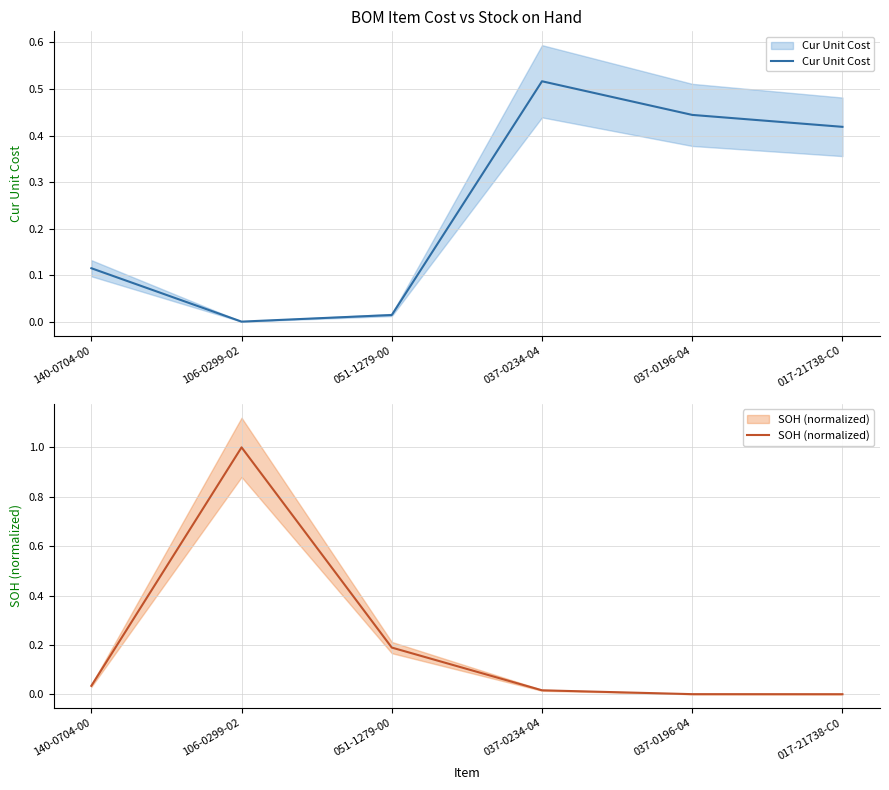

True or false: Cur Unit Cost has more than 0 interior local peaks.

True